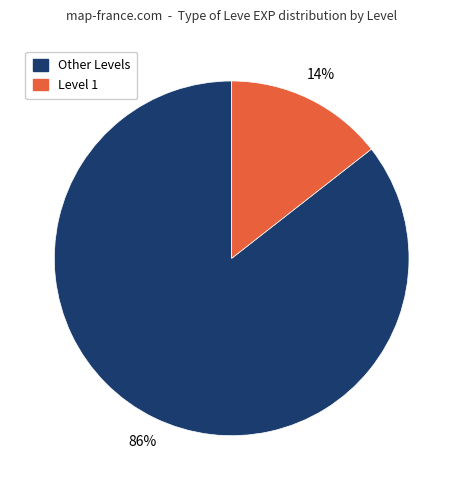

Does any single category account for the majority?

Yes